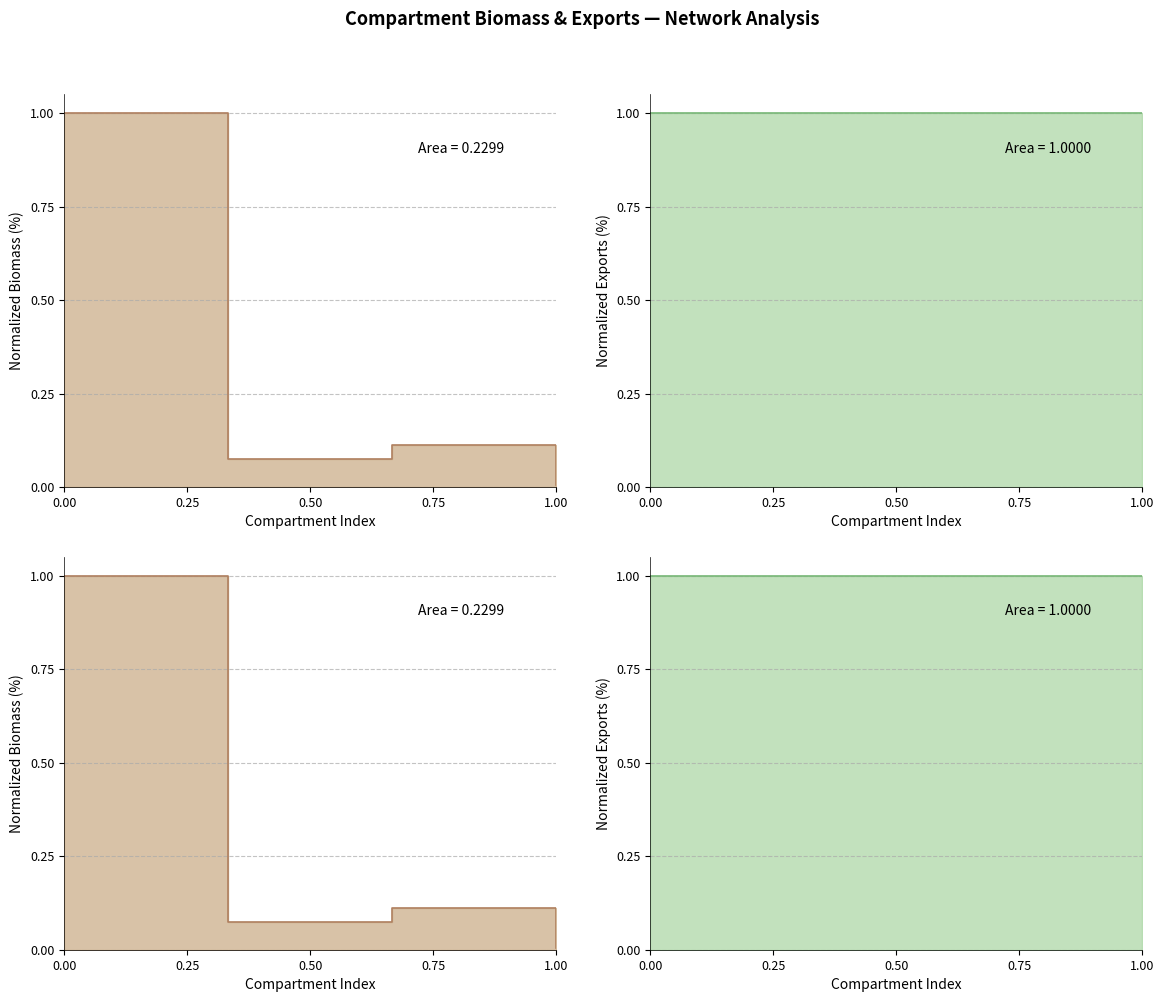

List the series in order of their overall mean, lowest first.

Normalized Biomass (%), Normalized Exports (%)